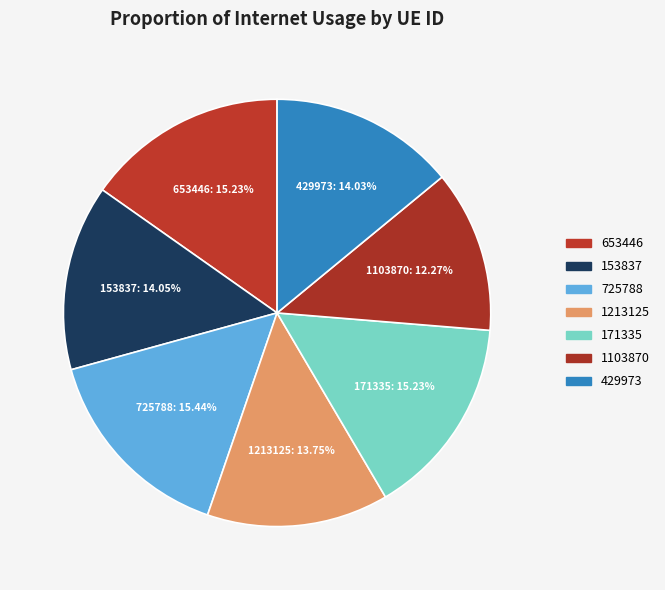

What percentage do 725788 and 1213125 together represent?

29.2%